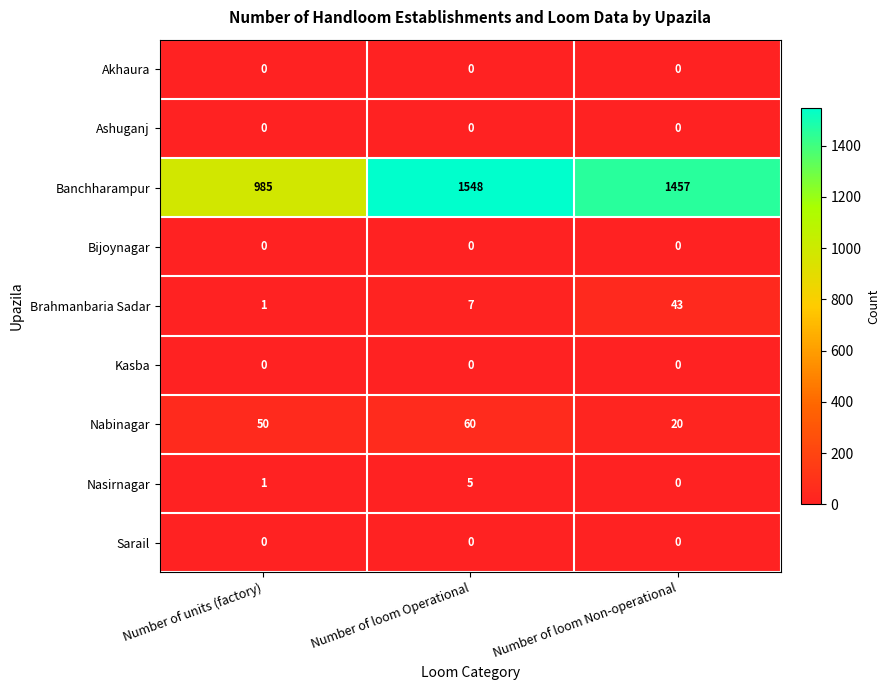

What is the total value across all series at Number of units (factory)?

1037